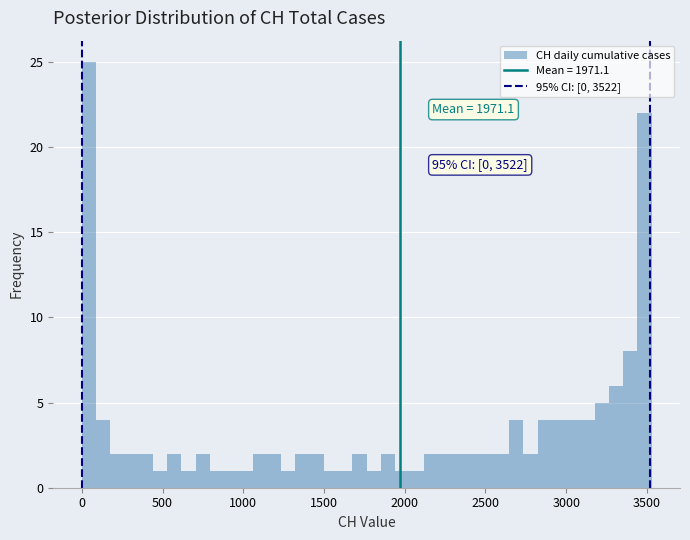

Read against the x-axis, roughly where is the centre of the tallest bar?

50